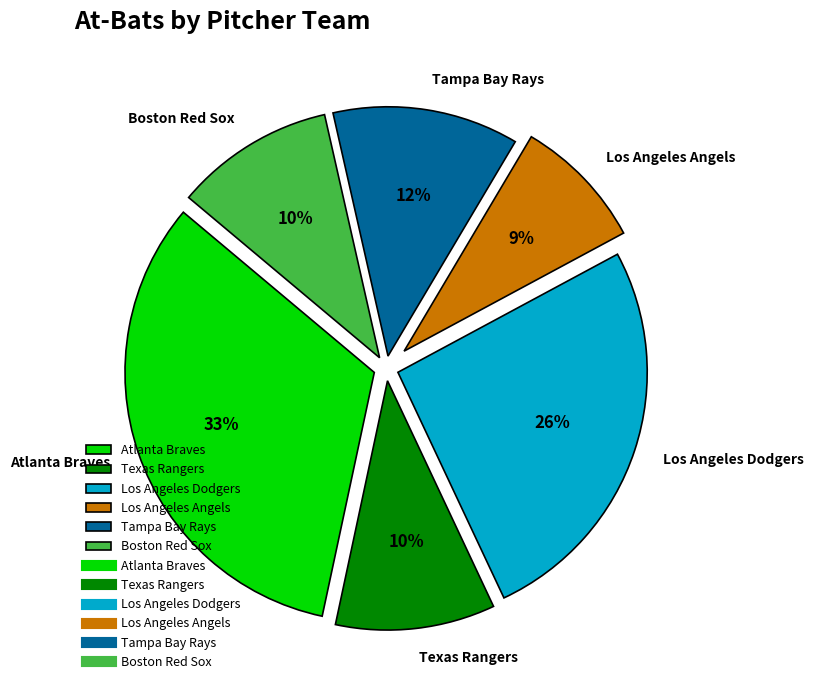

Which has a higher value, Los Angeles Angels or Atlanta Braves?

Atlanta Braves